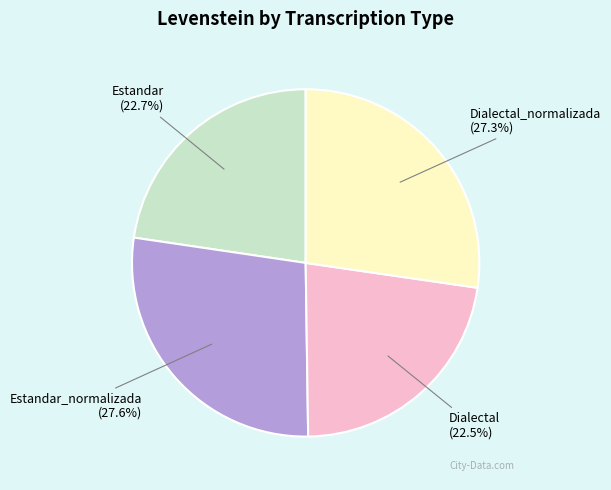

Is there any slice that represents more than half of the pie?

No